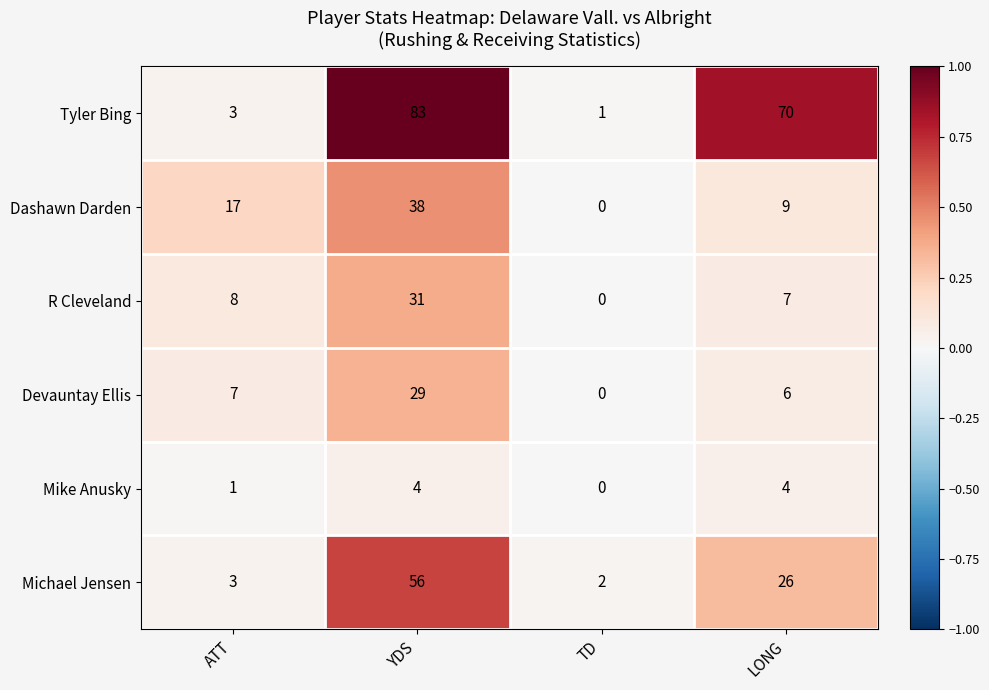

The Devauntay Ellis series shows 44 at YDS. True or false?

False